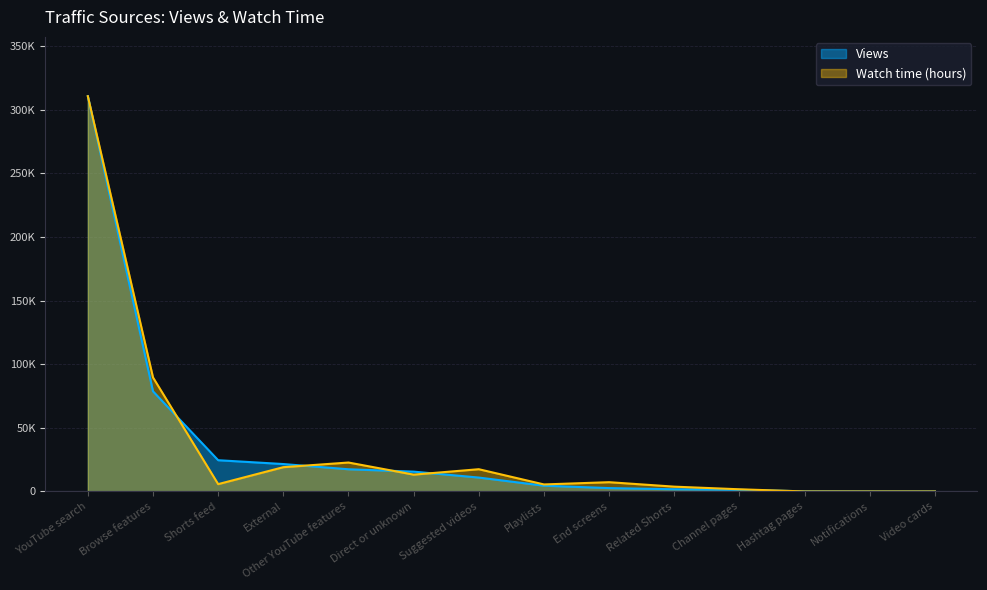

Rank the categories by Watch time (hours) value from highest to lowest.

YouTube search, Browse features, Other YouTube features, External, Suggested videos, Direct or unknown, End screens, Shorts feed, Playlists, Related Shorts, Channel pages, Hashtag pages, Video cards, Notifications